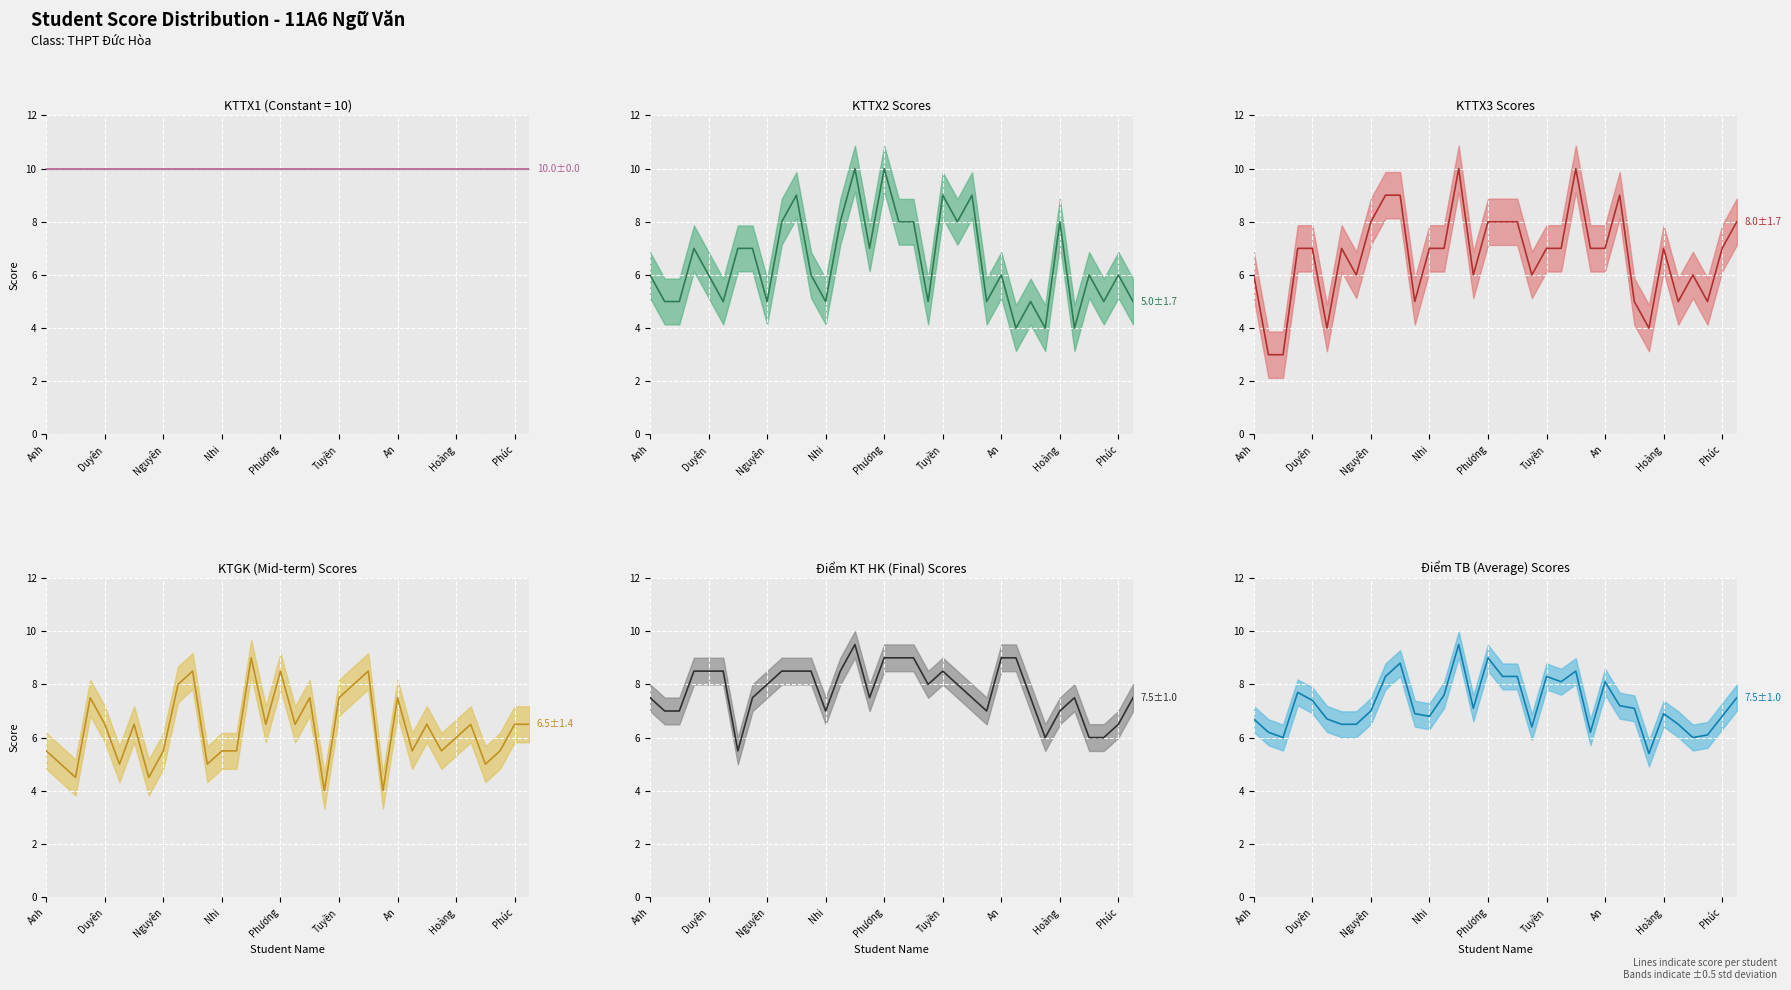

What value does the KTTX3 line series have at Anh?

6.0